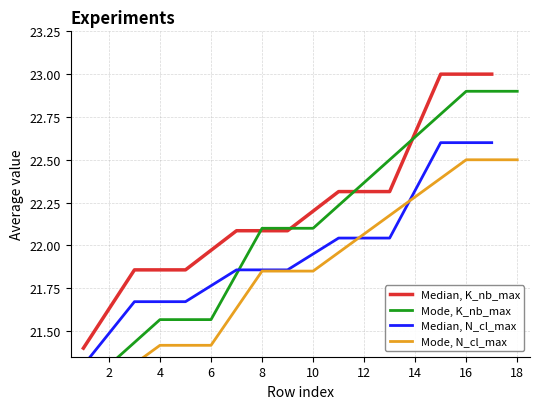

True or false: Median, K_nb_max has a value of 13.1 at 16.

False